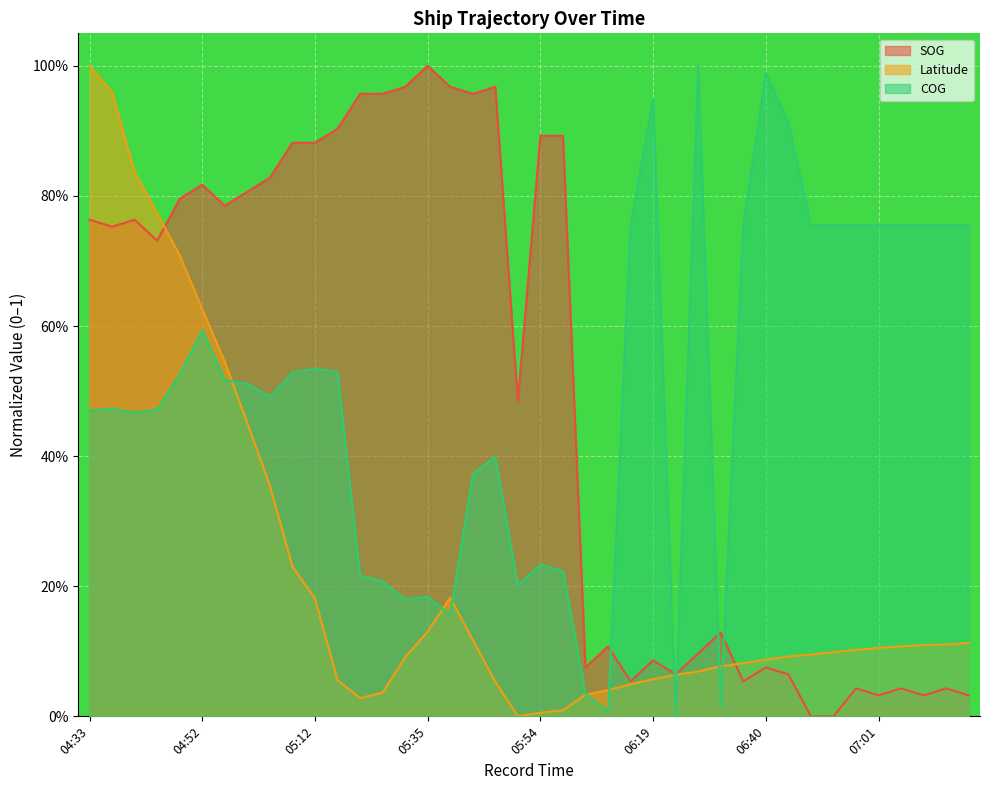

List the series in order of their peak value, highest first.

SOG, Latitude, COG